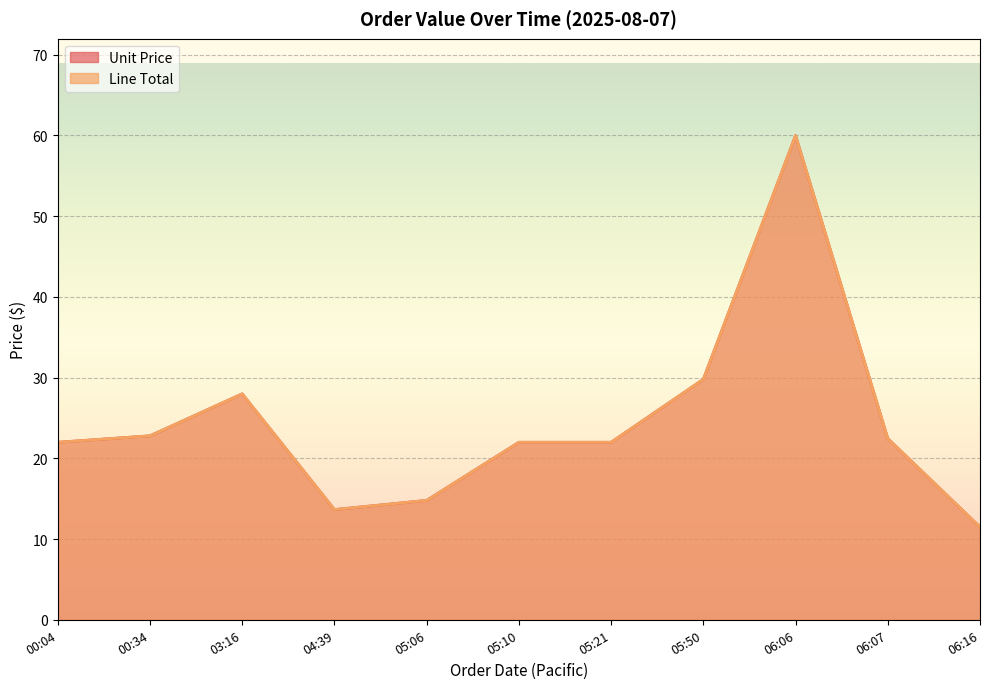

What is the difference between the maximum and minimum values in the Line Total series?

48.5